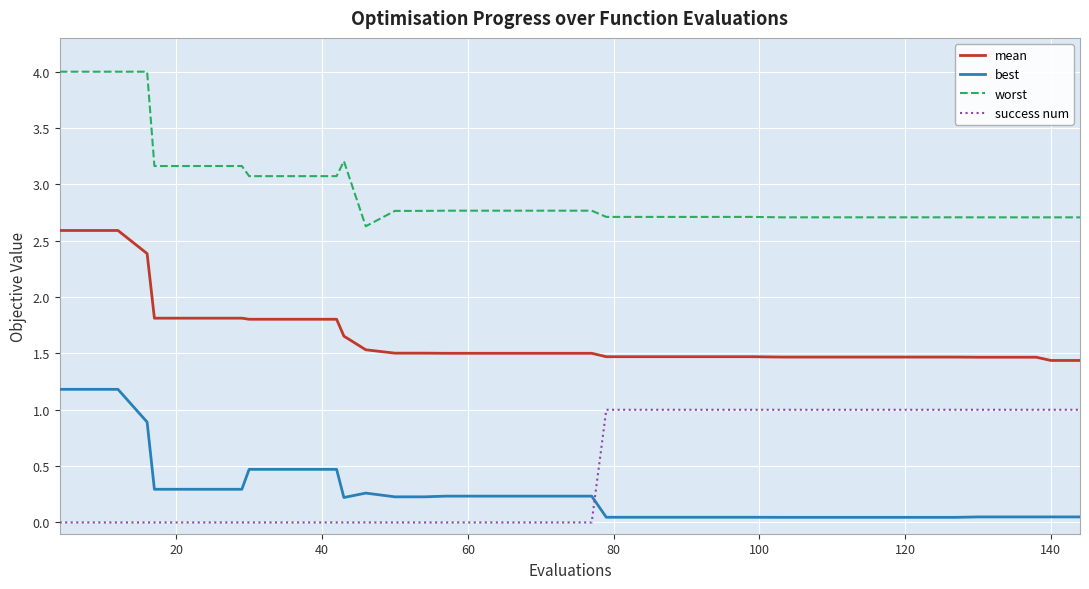

What is the maximum value shown in the chart?

4.0